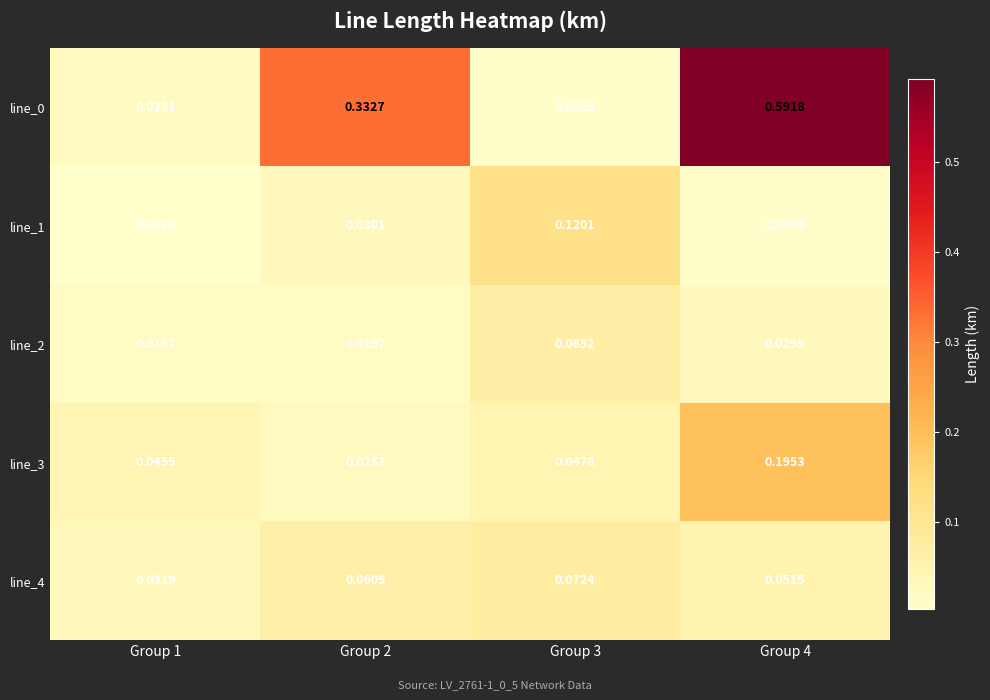

Is the value of line_3 at Group 2 greater than the value of line_2 at Group 3?

No